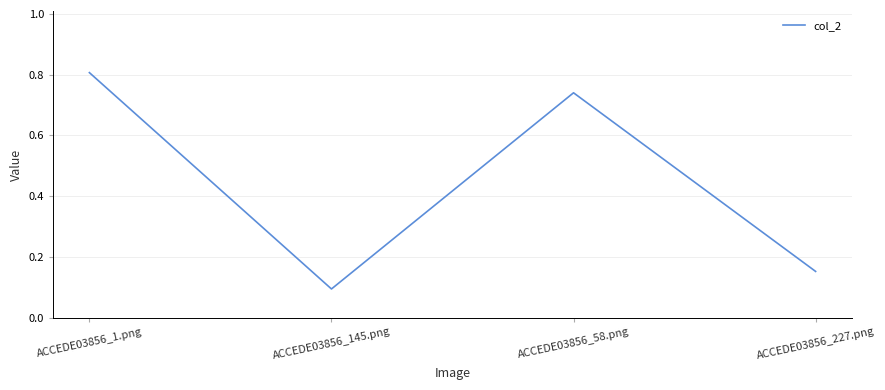

List the labels in order of value, smallest first.

ACCEDE03856_145.png, ACCEDE03856_227.png, ACCEDE03856_58.png, ACCEDE03856_1.png